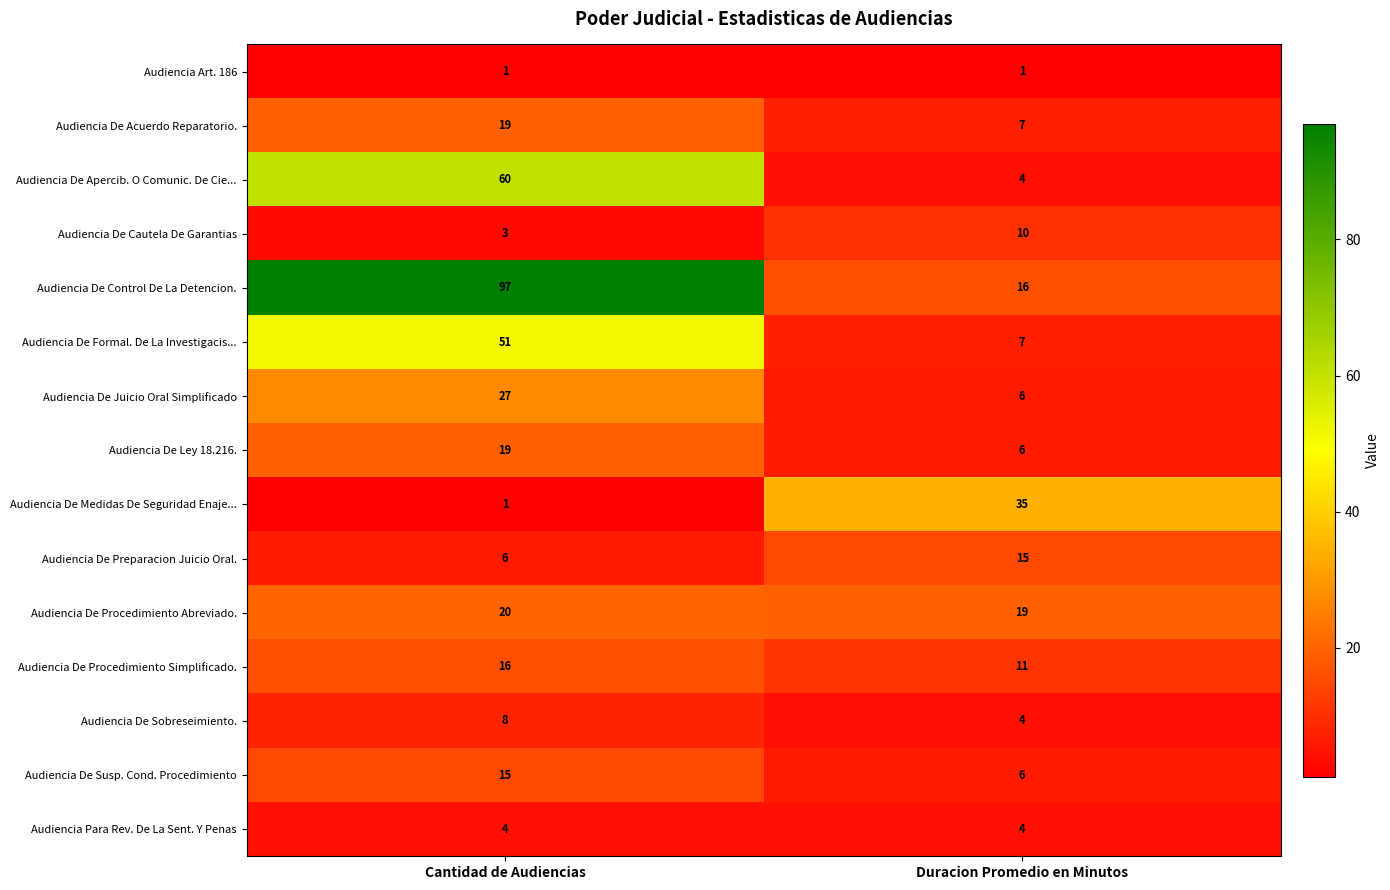

Is it true that Audiencia Para Rev. De La Sent. Y Penas equals 2 at Duracion Promedio en Minutos?

False